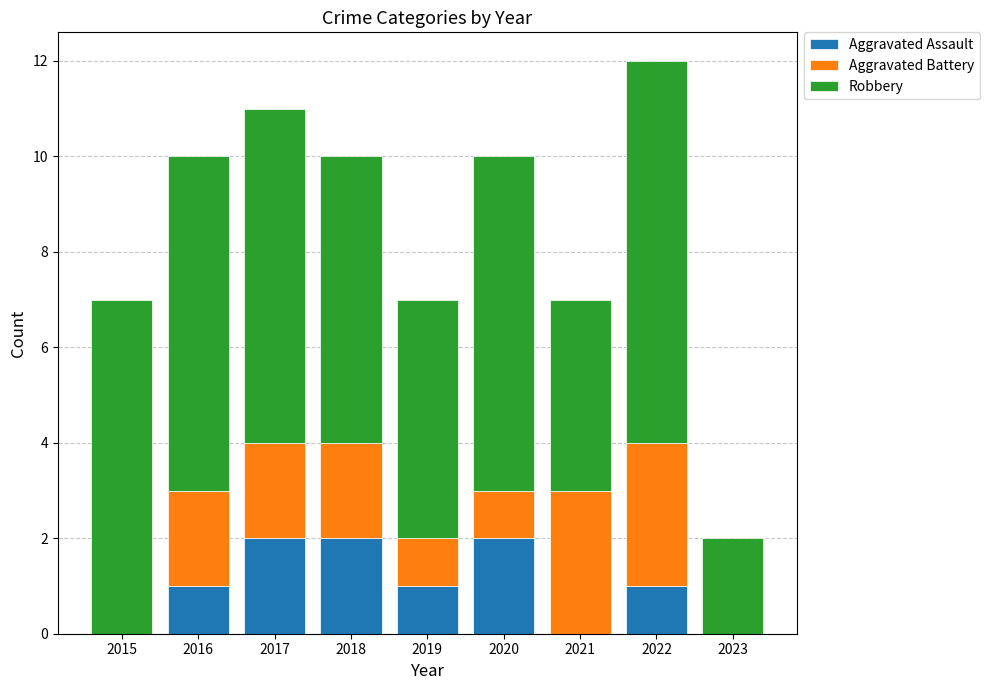

How many distinct data groups are displayed?

3